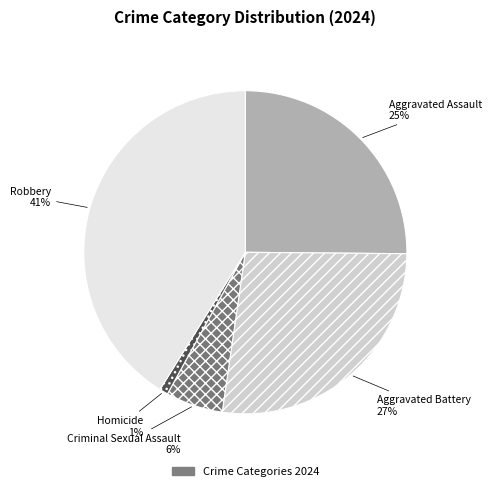

To the nearest percent, what is the average slice percentage?

20%